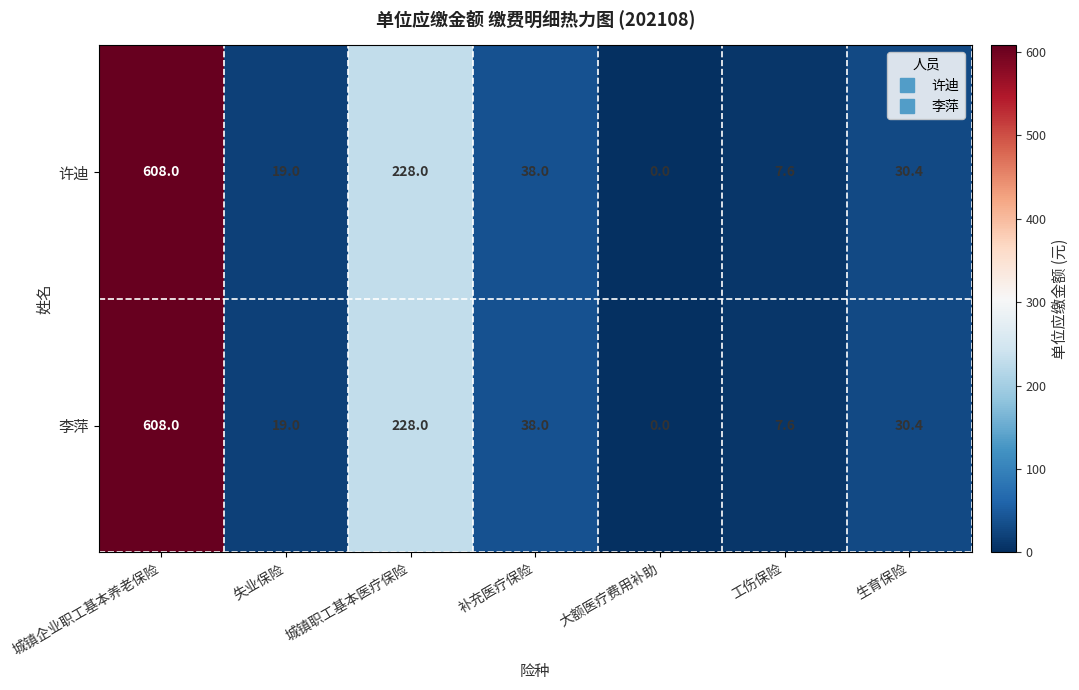

True or false: 许迪 has a value of -302.8 at 大额医疗费用补助.

False